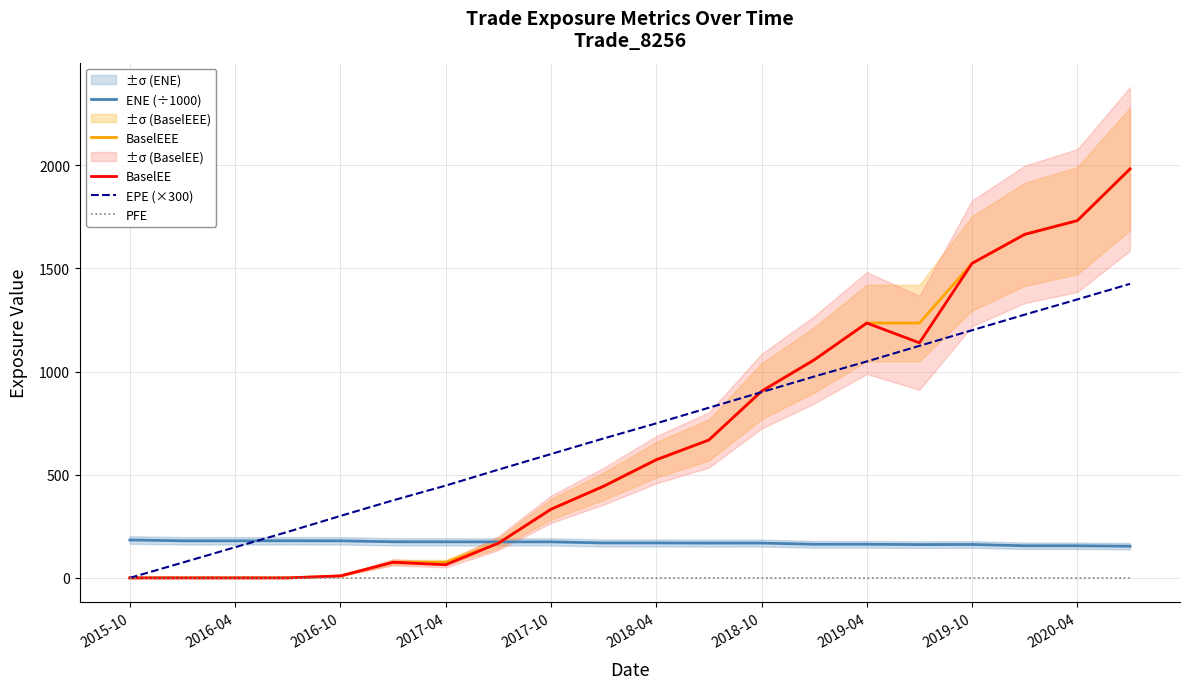

In BaselEE, how many points are lower than both neighbors (excluding endpoints)?

2